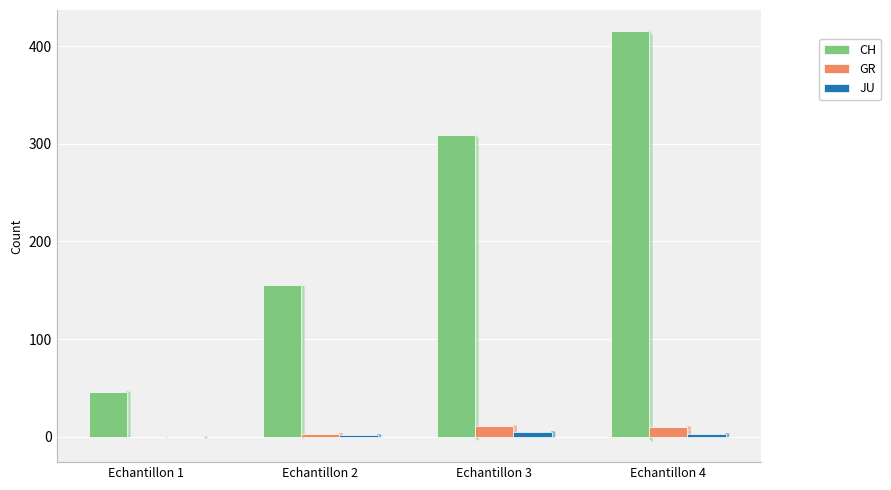

What is the total value across all series at Echantillon 4?

429